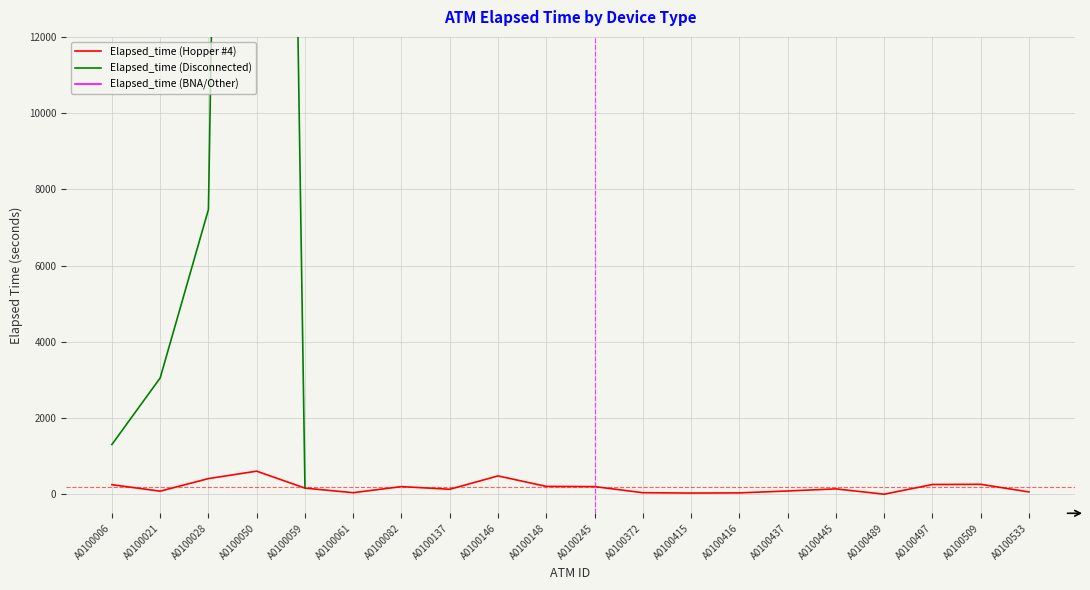

What is the maximum value shown in the chart?

82170.0